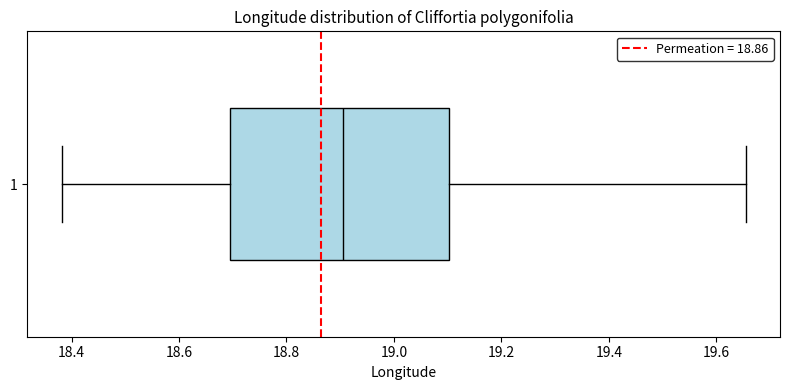

Read this box plot against the x-axis: the position of the median line, the range covered by the box, and the ends of both whiskers. The values are not printed on the chart, so give them approximately, as read against the axis.

median 18.90, box 18.70 to 19.10, whiskers 18.38 to 19.66